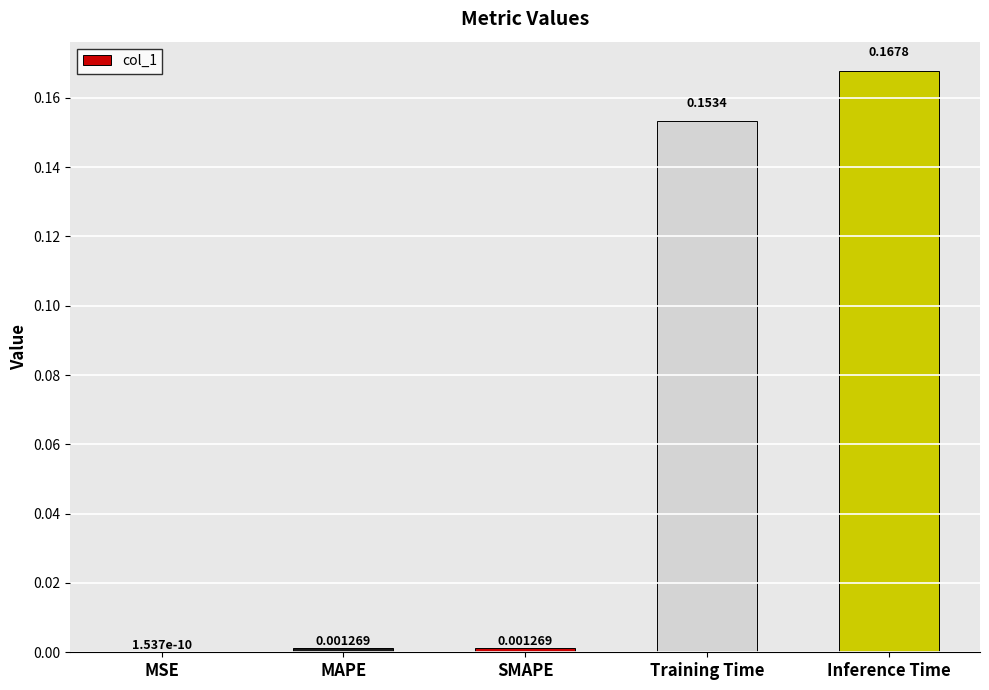

At which category does the chart reach its peak across all series?

Inference Time